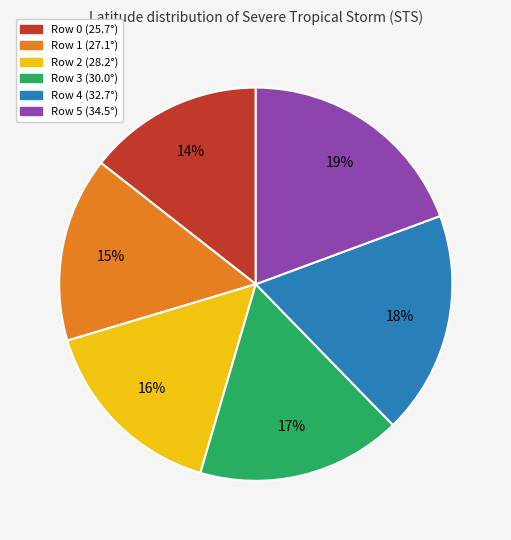

To the nearest percent, what is the difference between the largest and smallest slice percentages?

5%